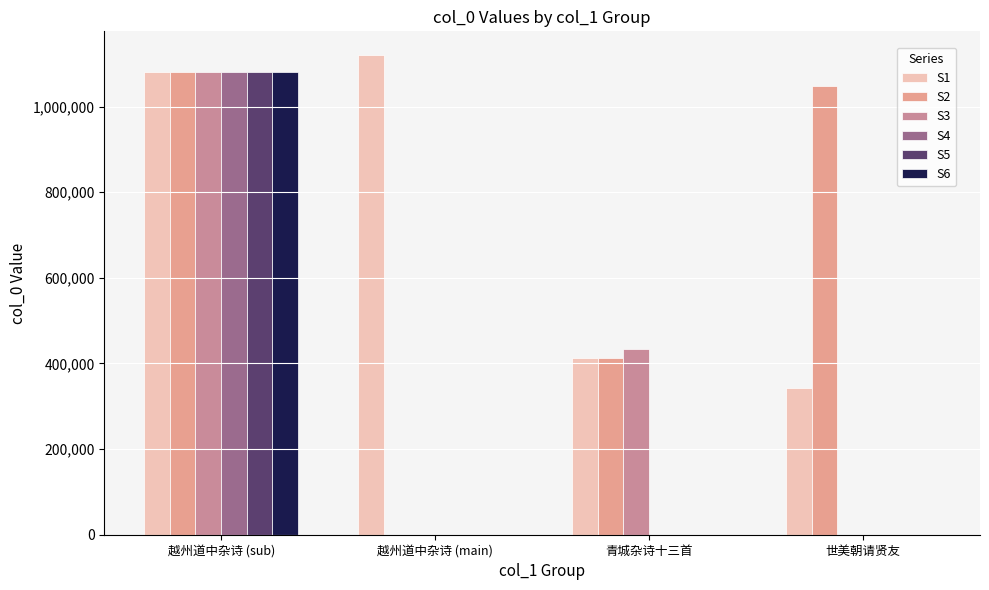

Count the number of categories in the chart.

4